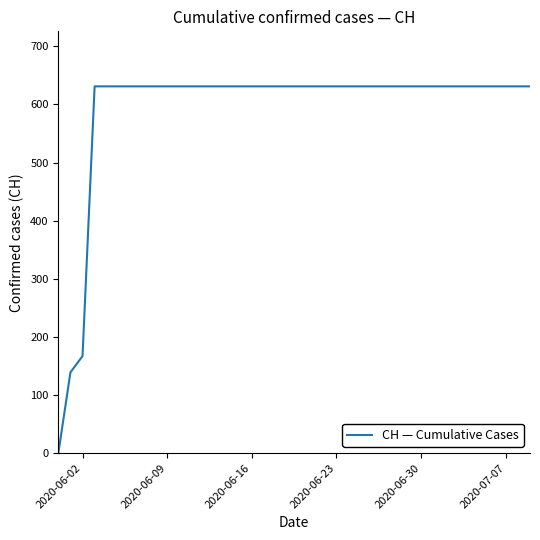

What is the maximum value shown in the chart?

631